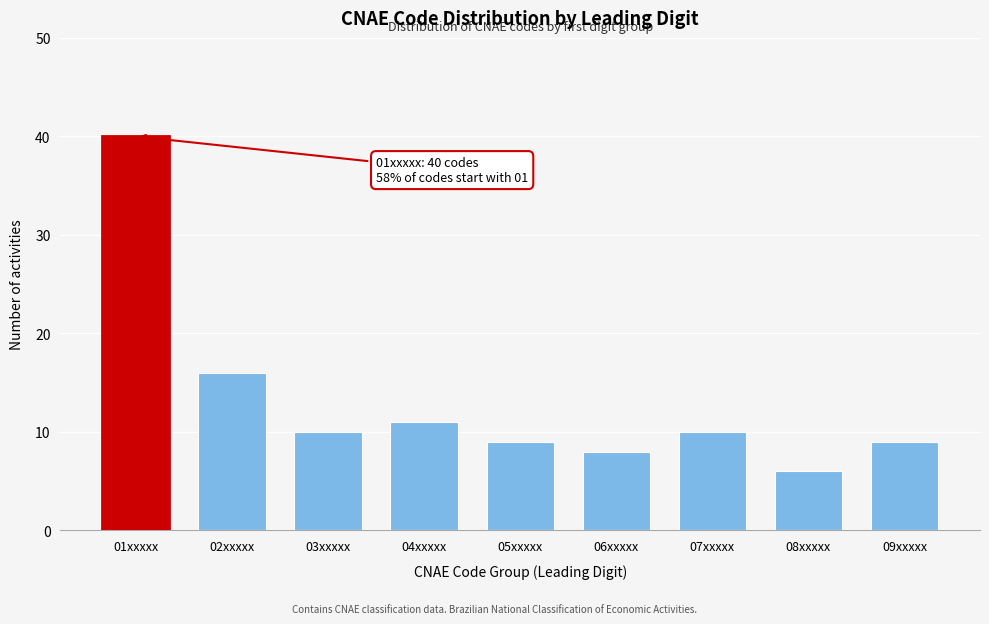

Reading left to right, list all the values displayed in this chart.

01xxxxx=40	02xxxxx=16	03xxxxx=10	04xxxxx=11	05xxxxx=9	06xxxxx=8	07xxxxx=10	08xxxxx=6	09xxxxx=9